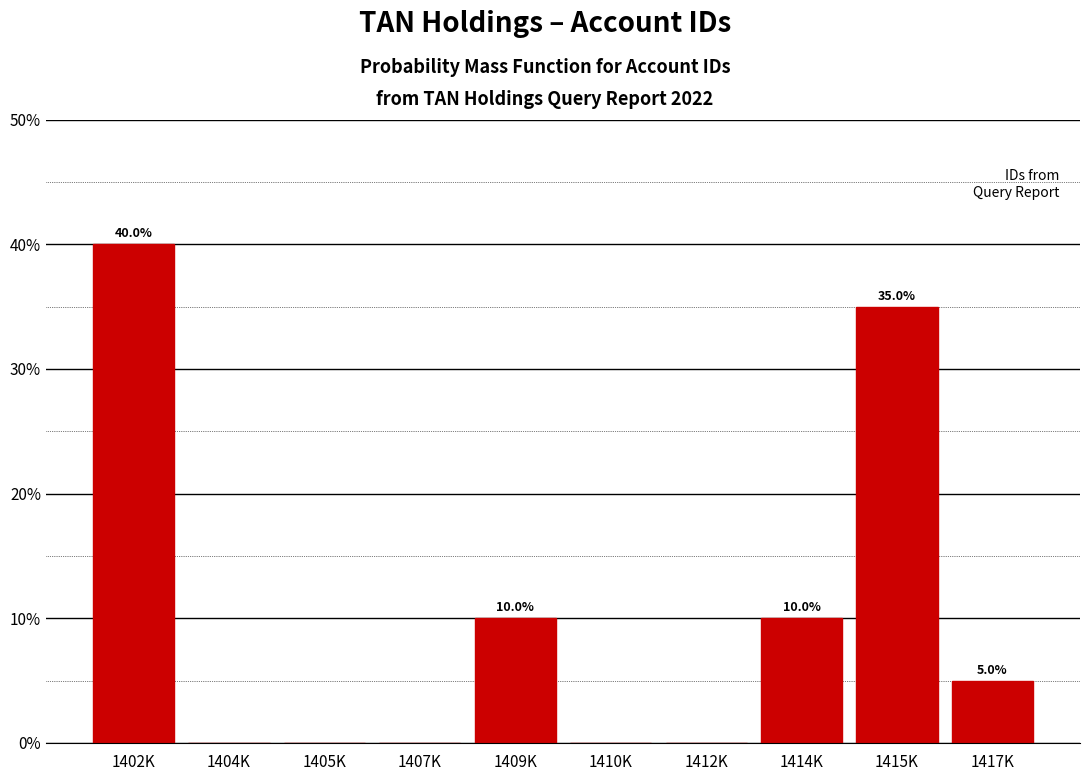

Reading left to right, transcribe all the data shown in this chart.

1402K=40	1404K=0	1405K=0	1407K=0	1409K=10	1410K=0	1412K=0	1414K=10	1415K=35	1417K=5